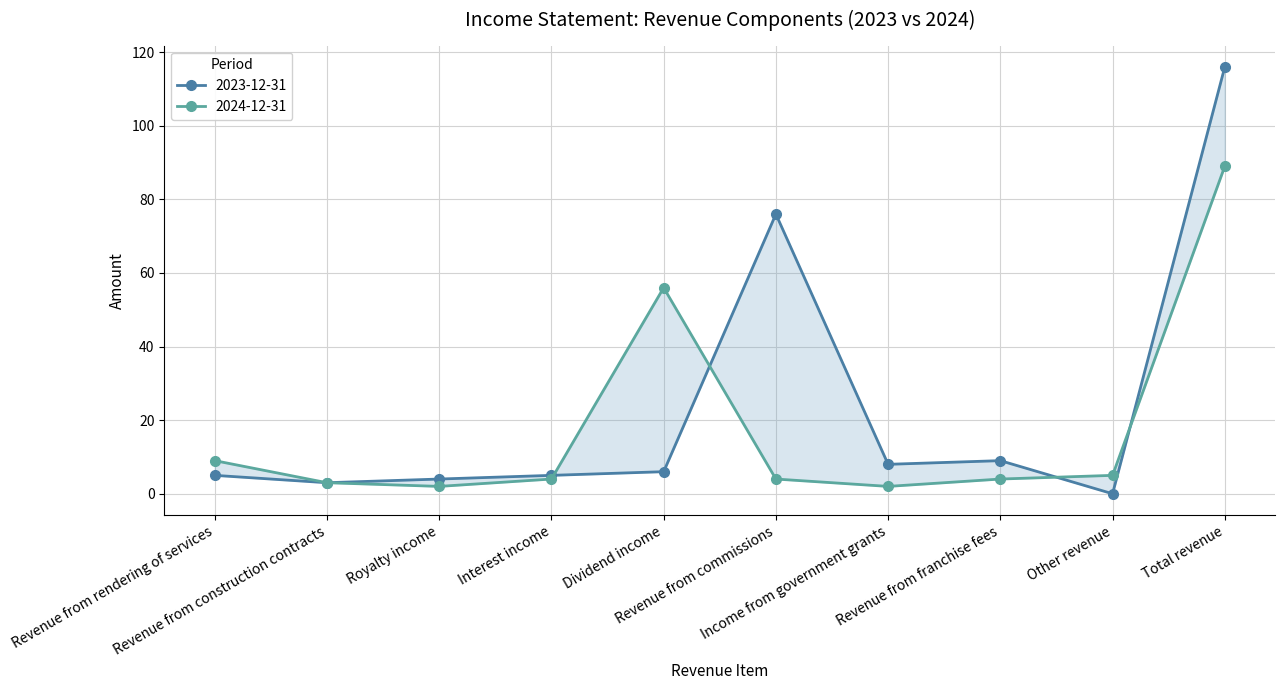

Is the value of 2024-12-31 at Total revenue greater than the value of 2023-12-31 at Other revenue?

Yes